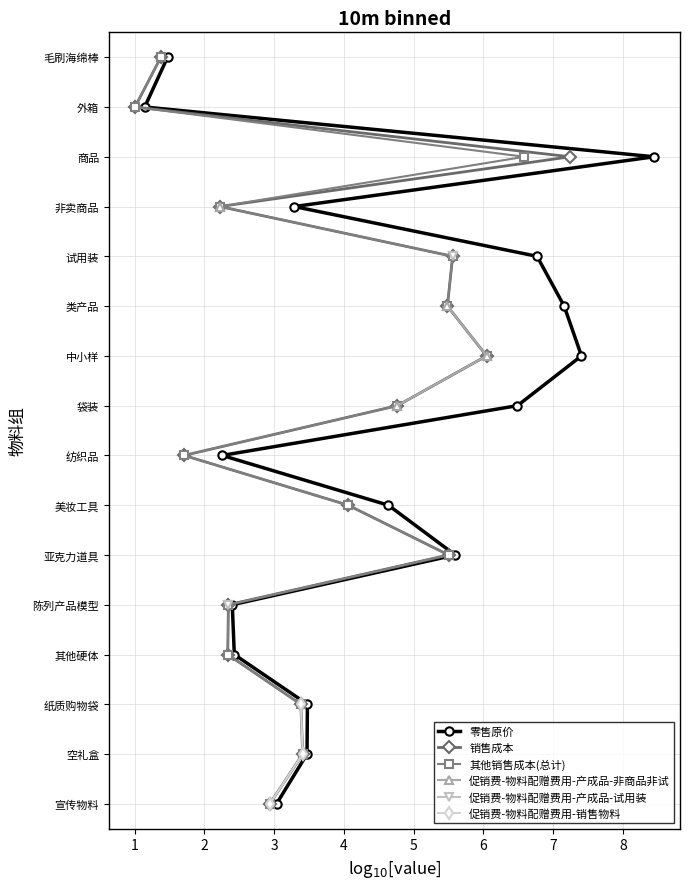

The value of 零售原价 at 7 is 7. True or false?

True